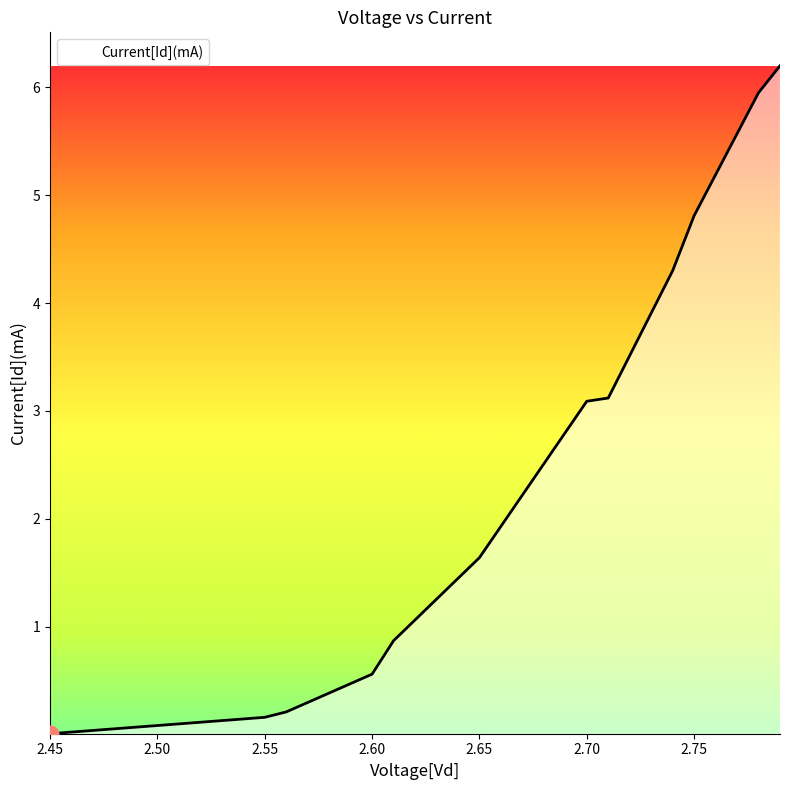

How many lines are shown in the chart?

1